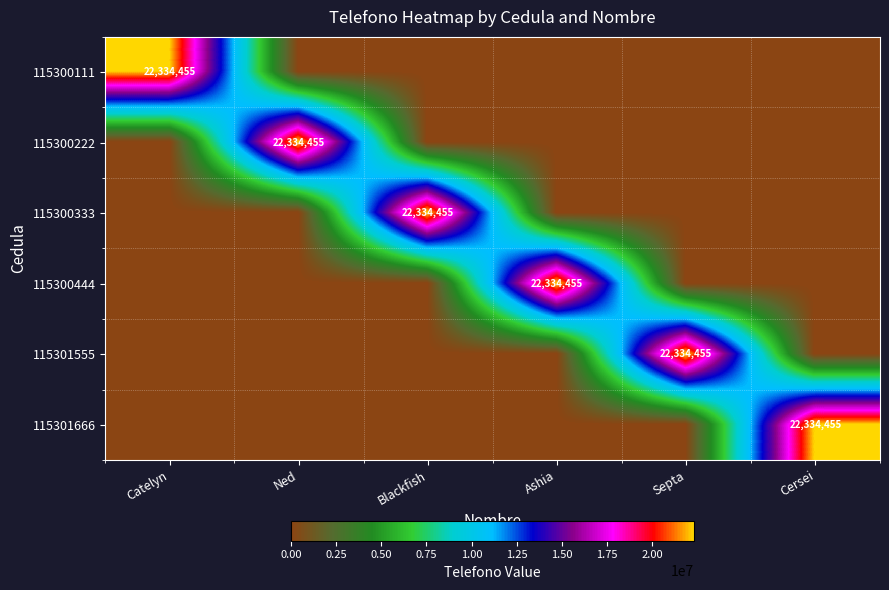

The 115301555 series shows 22334455 at Septa. True or false?

True